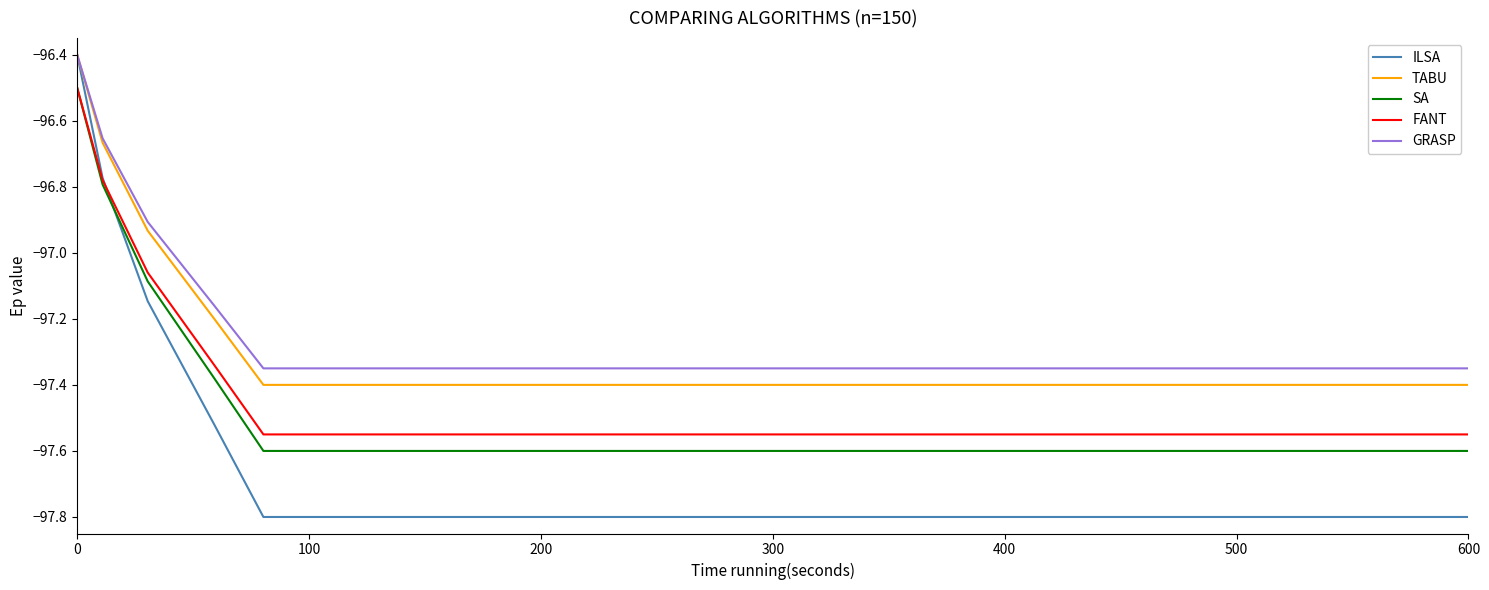

Which series has the widest spread of values?

ILSA